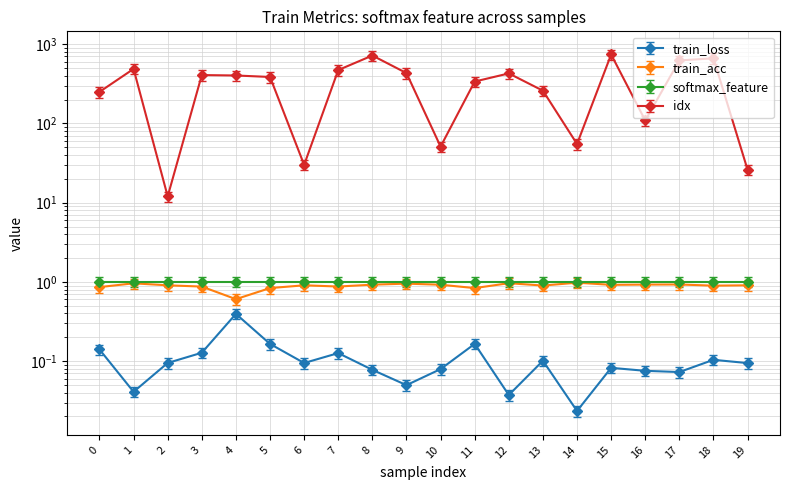

What is the difference between the idx values at 0 and 10?

199.0